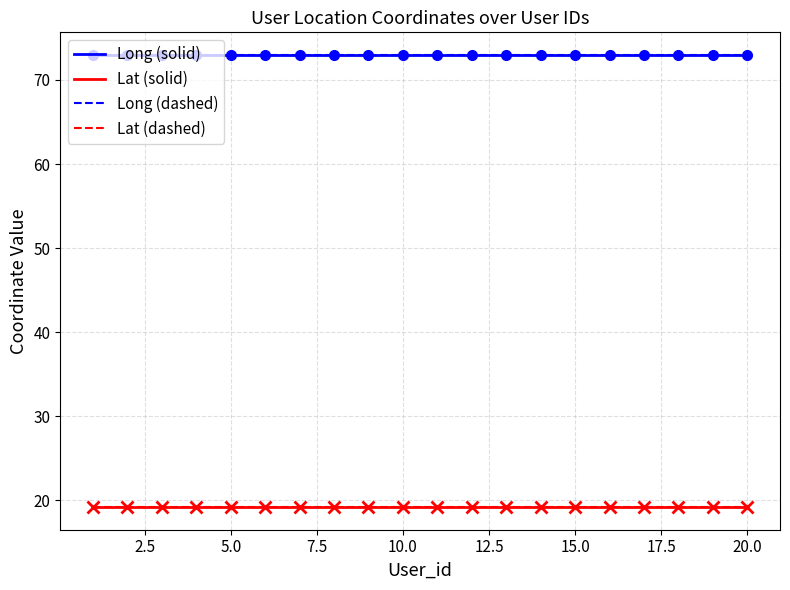

Count the number of categories in the chart.

20